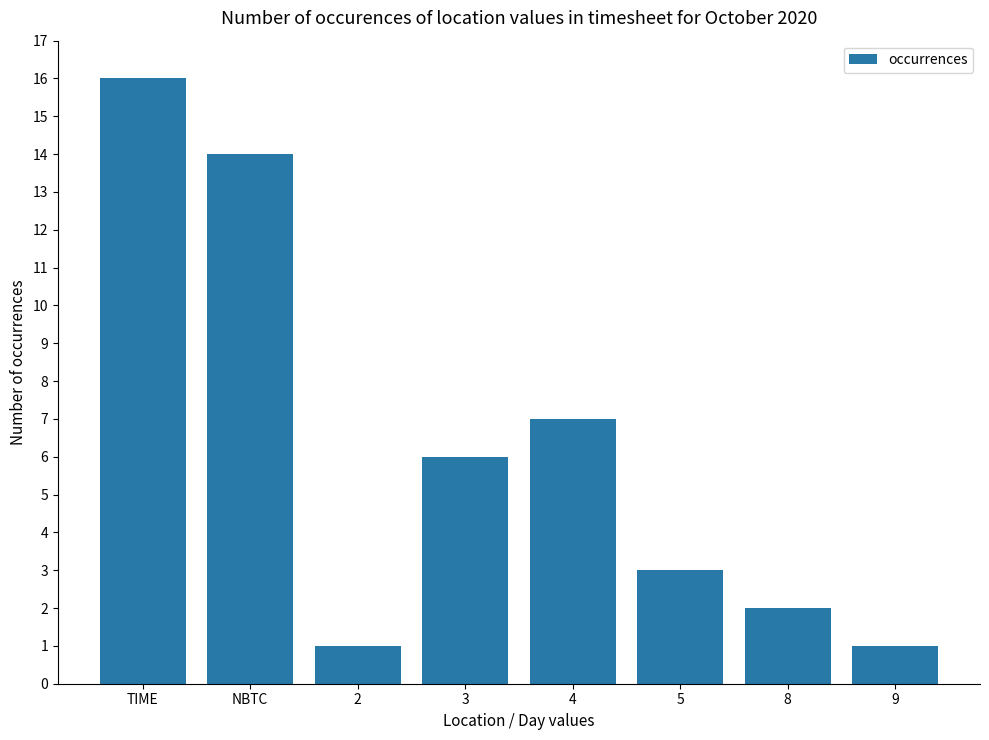

What is the sum of all values?

50